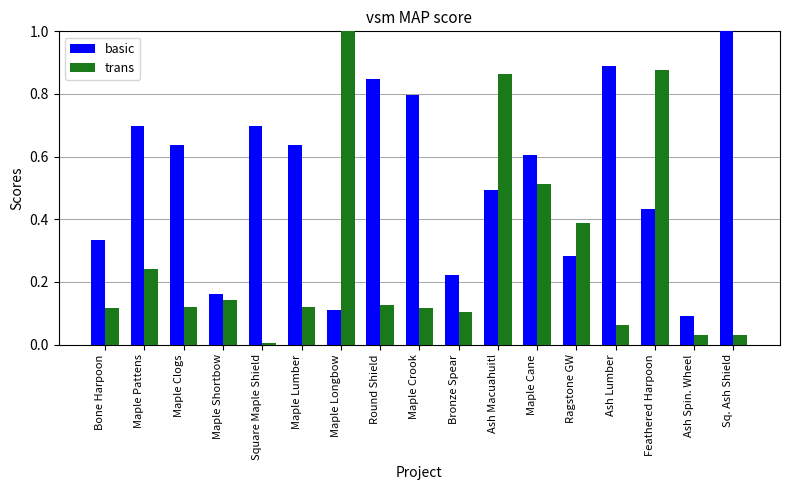

Is it true that trans equals 0.1 at Bronze Spear?

True